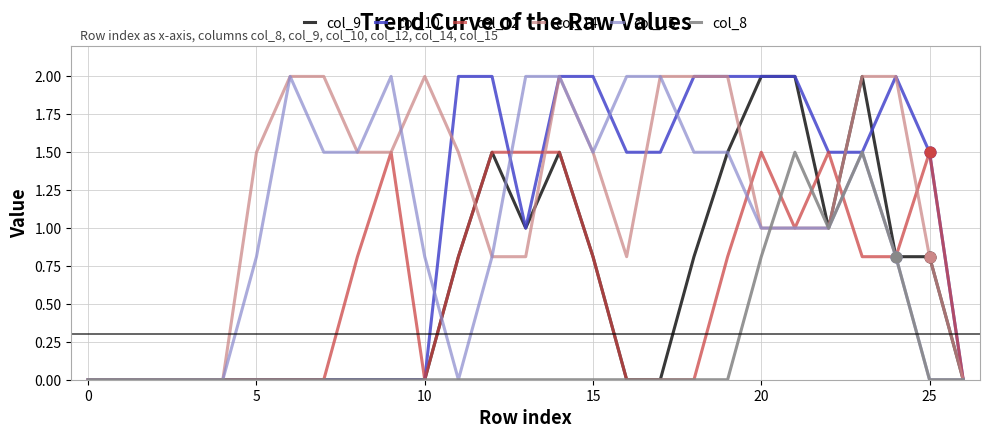

What is the maximum value shown in the chart?

2.0